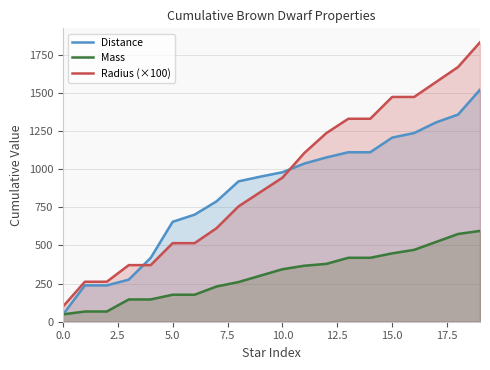

How many times do Radius (×100) and Distance cross each other?

2